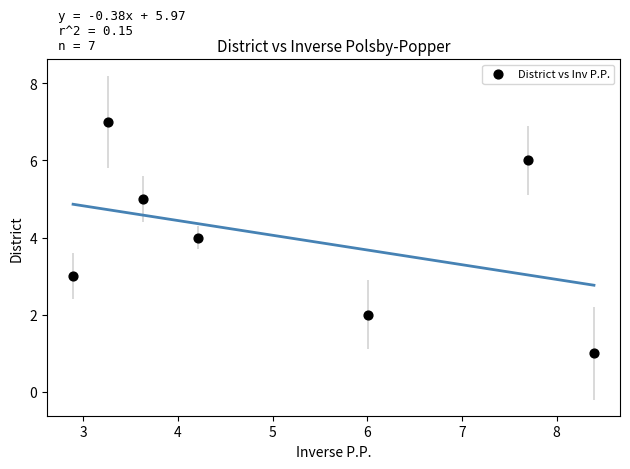

What is the range of Y values (max minus min)?

6